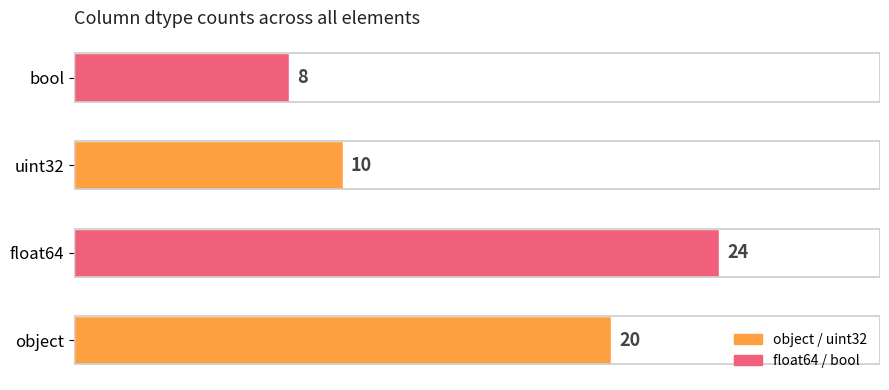

Does the chart contain stacked bars?

No